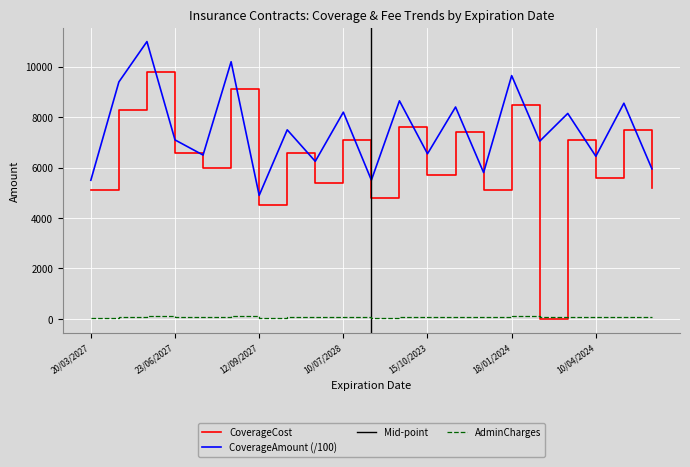

How many lines are shown in the chart?

3